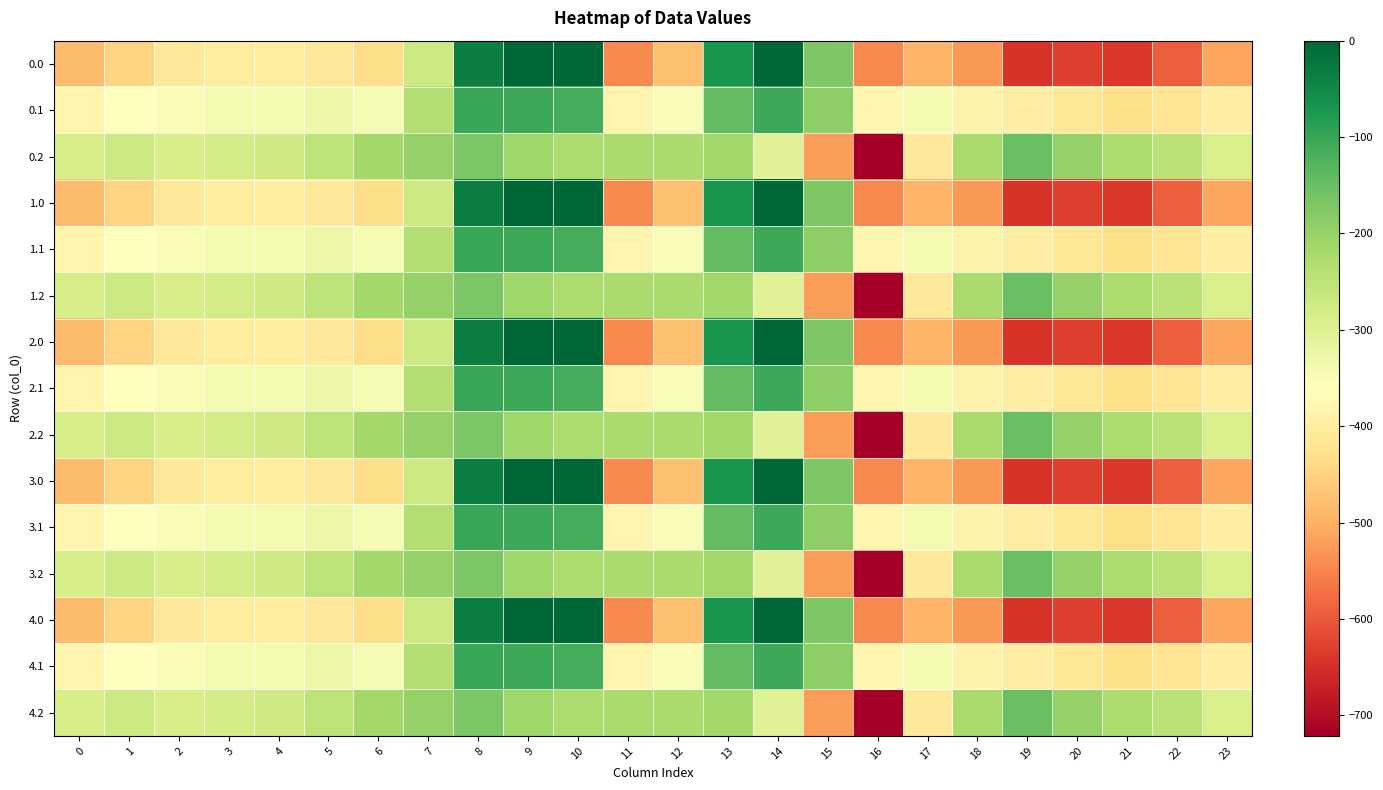

How many categories are shown in the chart?

24